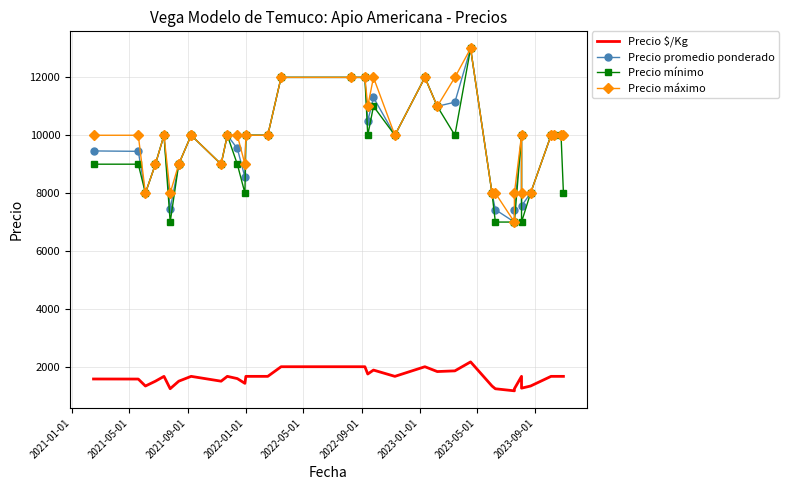

What is the label of the 5th point from the left?

2022-05-01